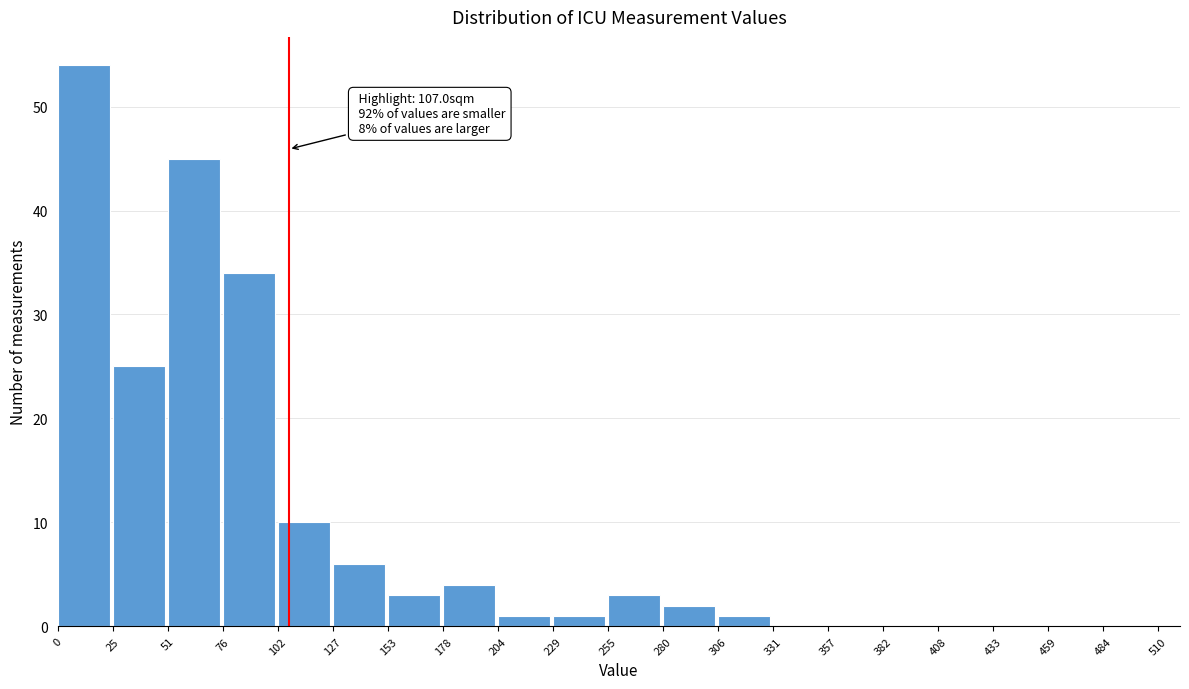

Over which range of the x-axis is the bar tallest?

0 to 25